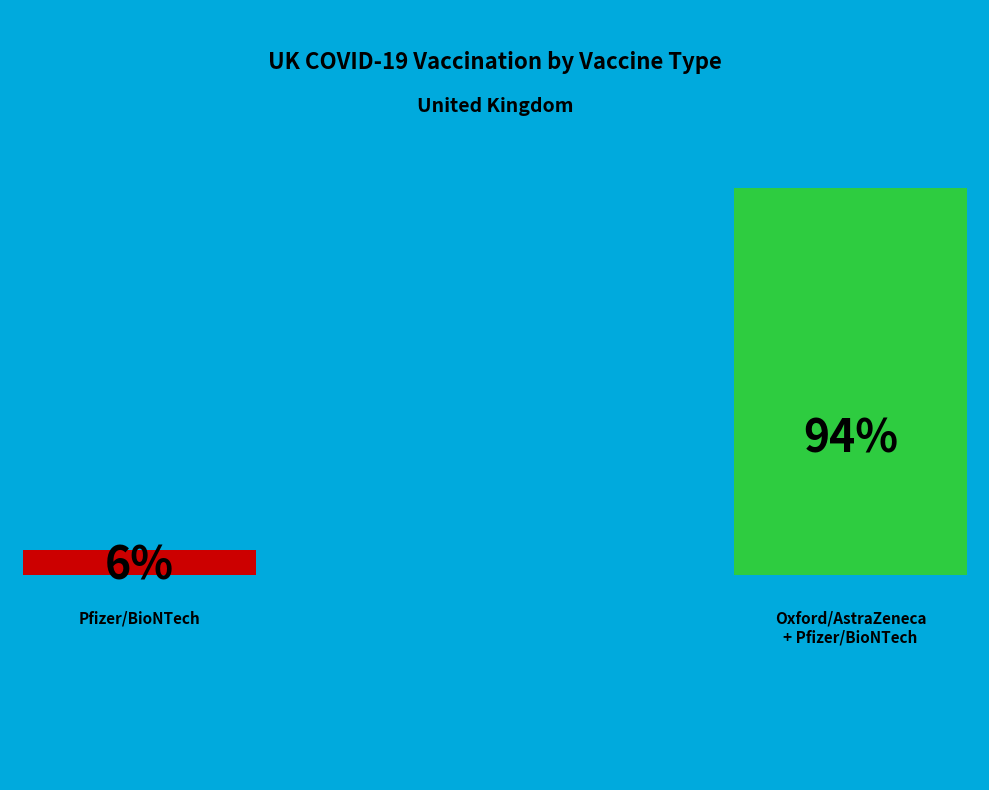

Which category accounts for the majority?

Oxford/AstraZeneca, Pfizer/BioNTech